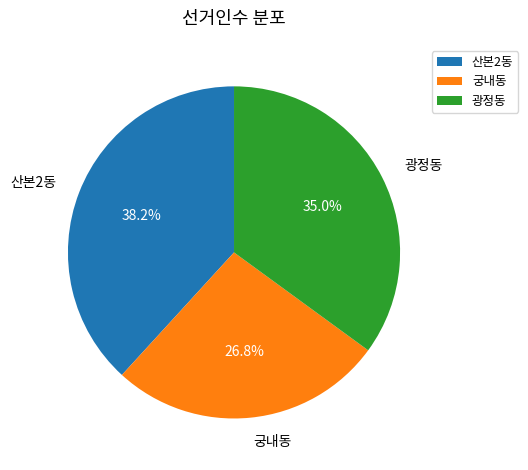

To the nearest percent, what is the combined percentage of 궁내동 and 산본2동?

65%